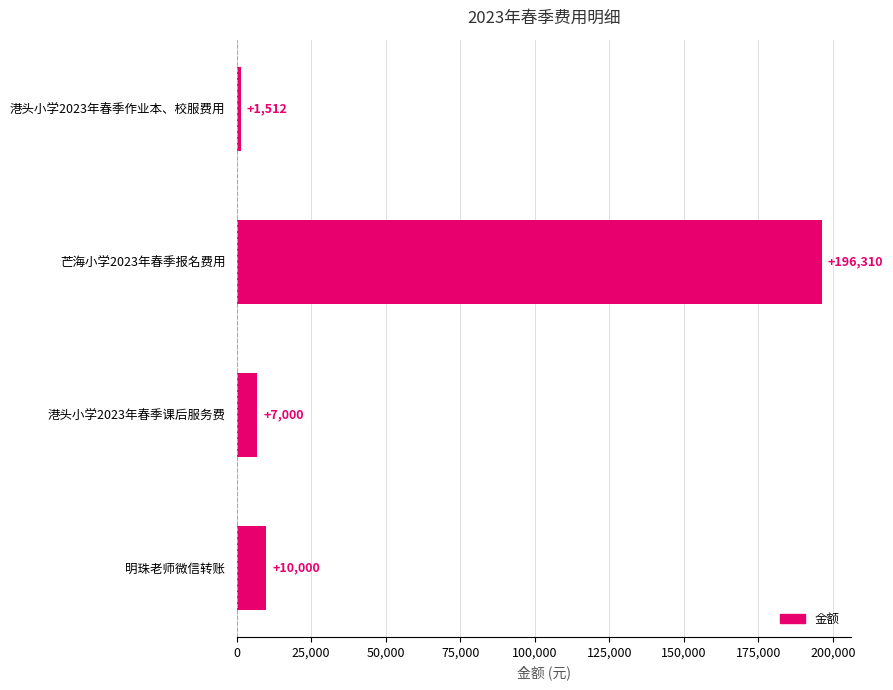

What is the difference between the maximum and minimum values?

194798